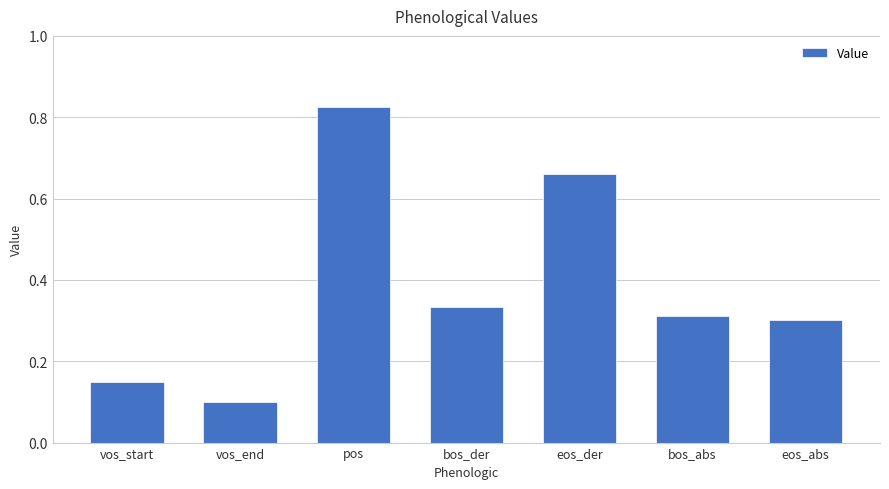

Where is the data nearest to the value 0?

vos_end